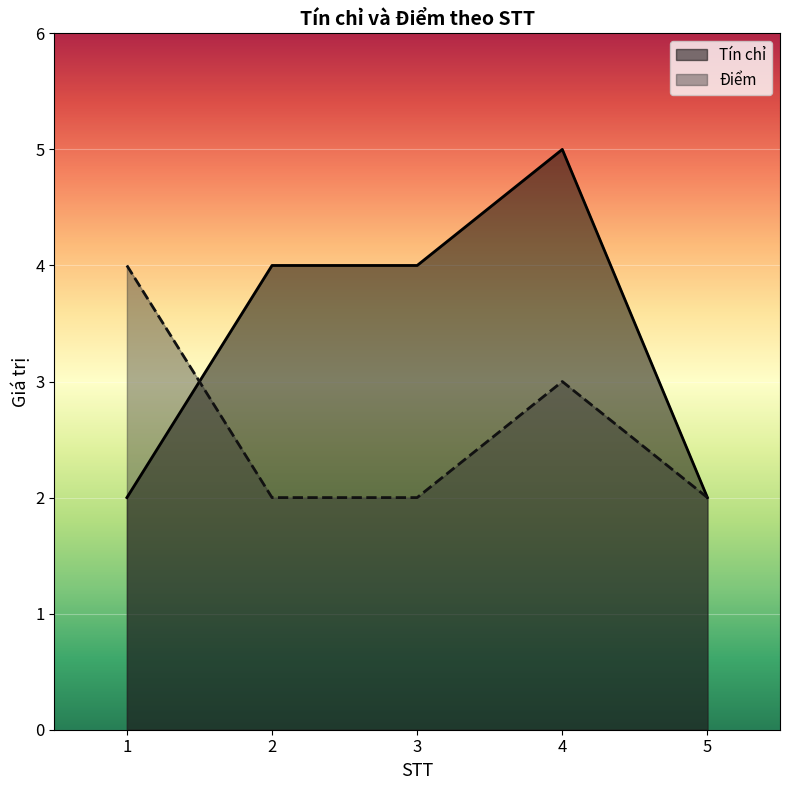

What is the value of the Điểm point at the 2nd from the left?

2